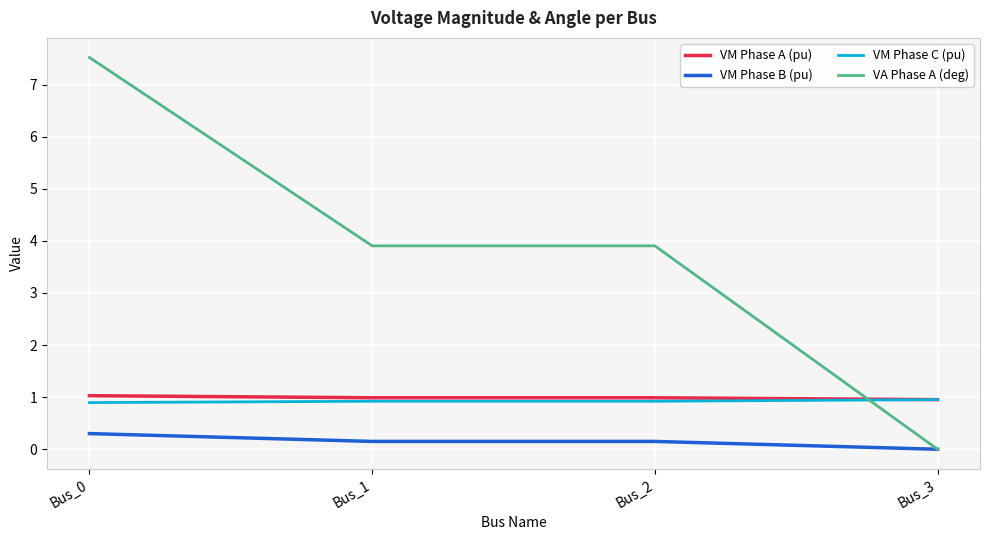

How many categories are shown in the chart?

4